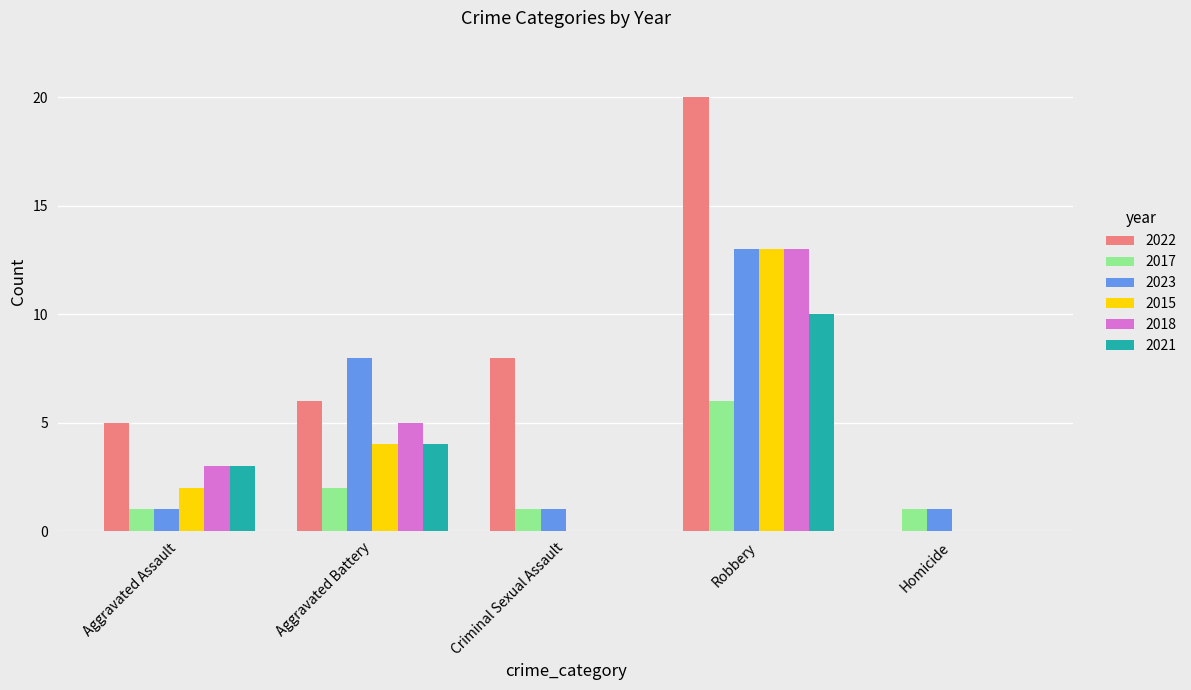

Between Aggravated Assault and Homicide, which series saw the biggest shift?

2022